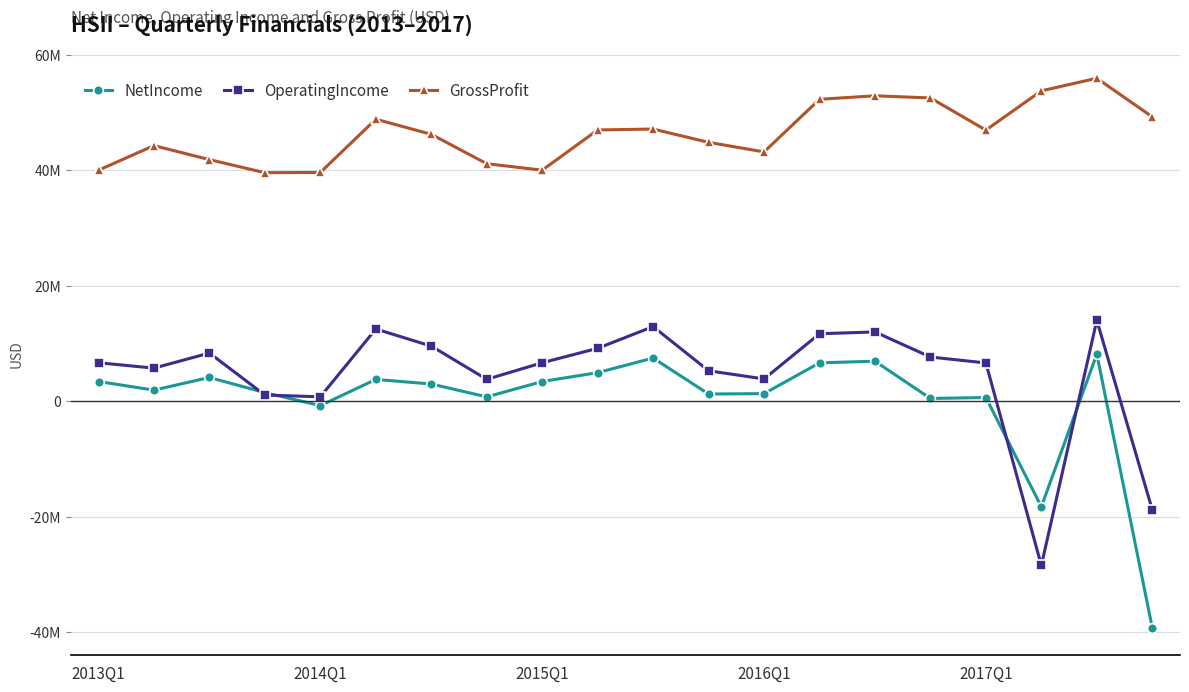

True or false: GrossProfit and OperatingIncome cross at least once.

False